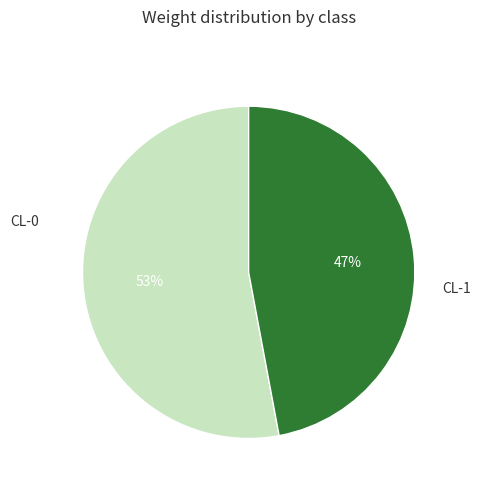

Which category accounts for the majority?

CL-0